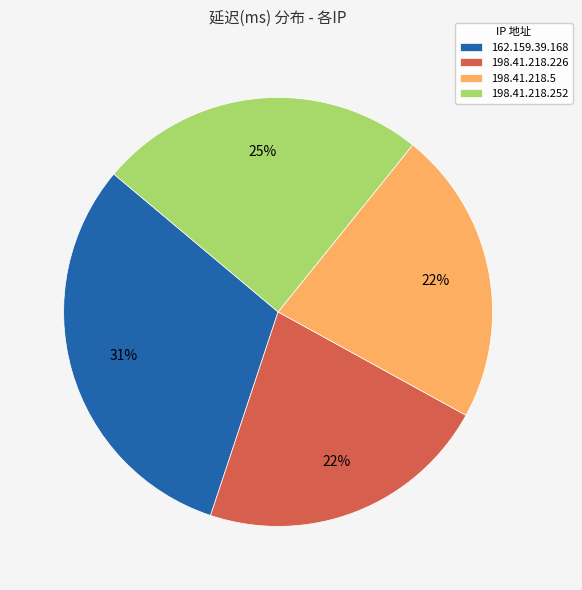

The 162.159.39.168 slice represents 31% of the pie. True or false?

True